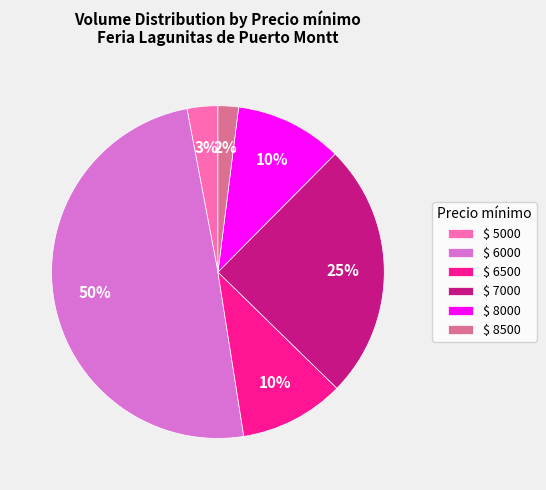

The $ 7000 slice represents 25% of the pie. True or false?

True